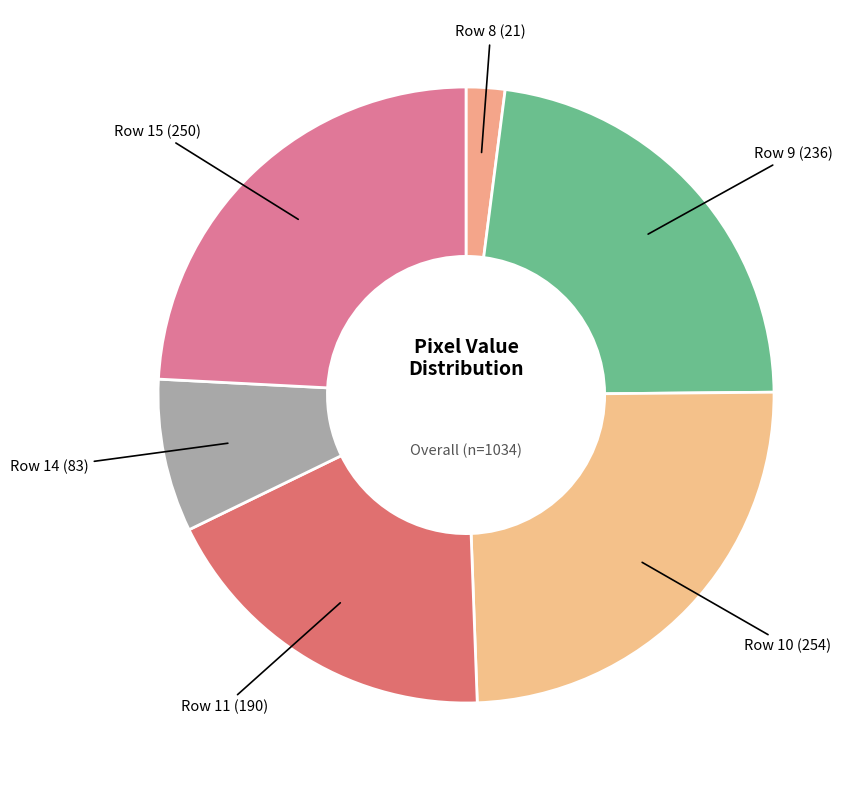

Is there any slice that represents more than half of the pie?

No